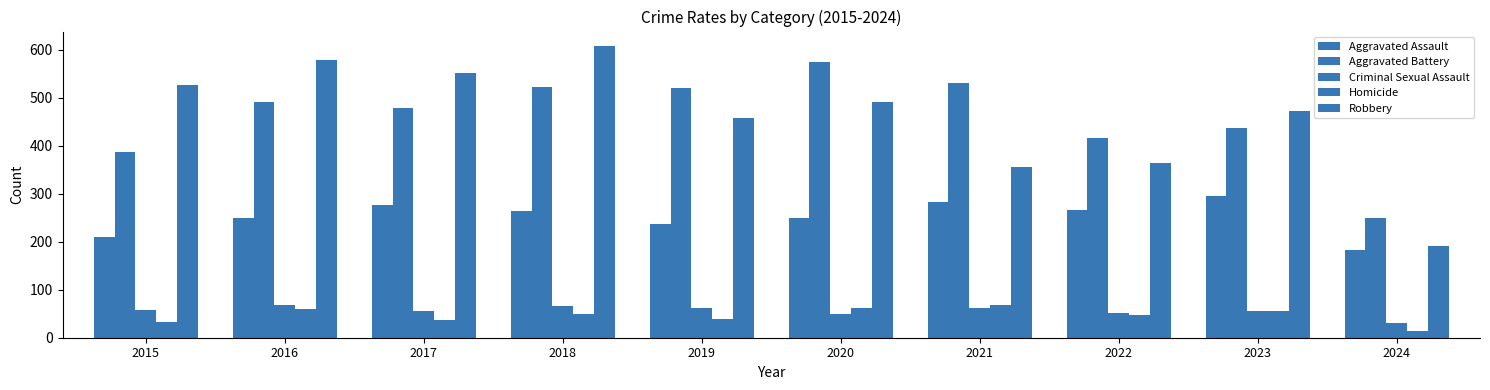

At which label does Criminal Sexual Assault first exceed 58?

2016